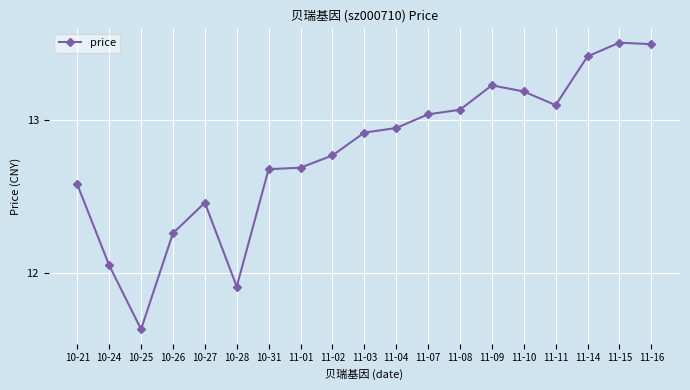

Which category has the lowest value across all series?

10-25